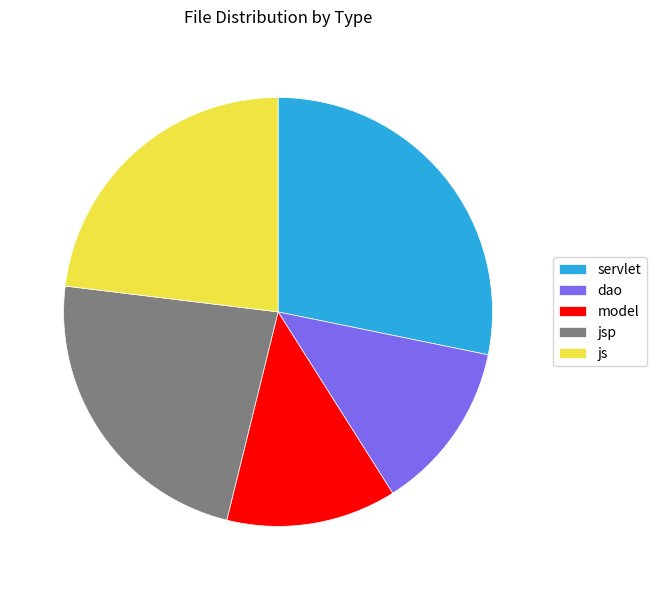

What is the largest slice in the pie chart?

servlet